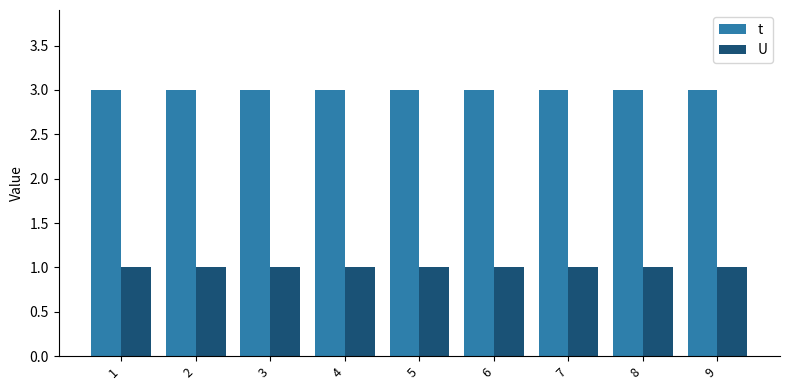

What is the sum of all U values?

9